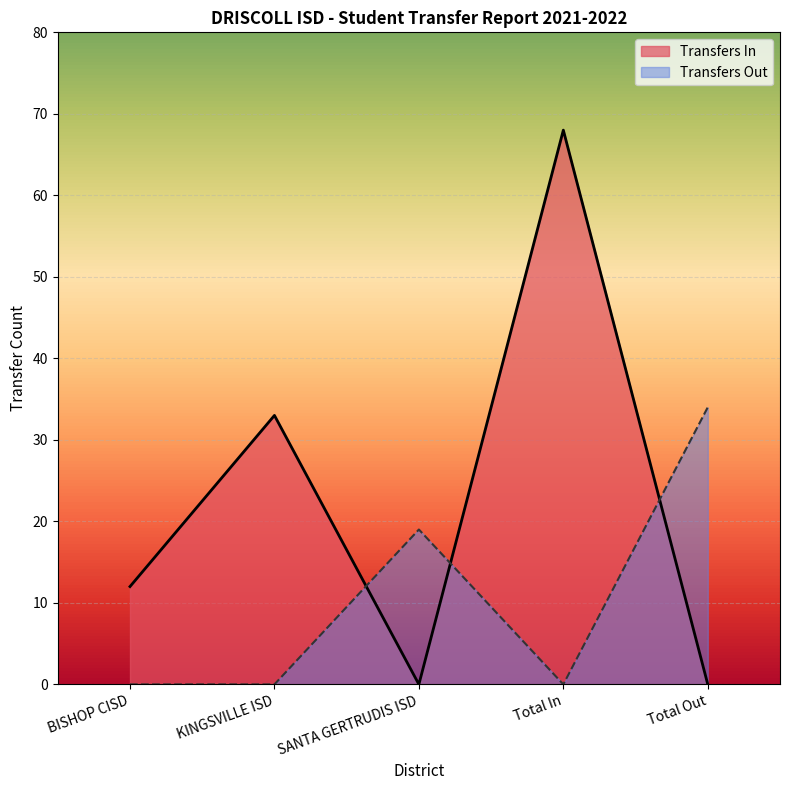

The value of Transfers In at BISHOP CISD is 52. True or false?

False